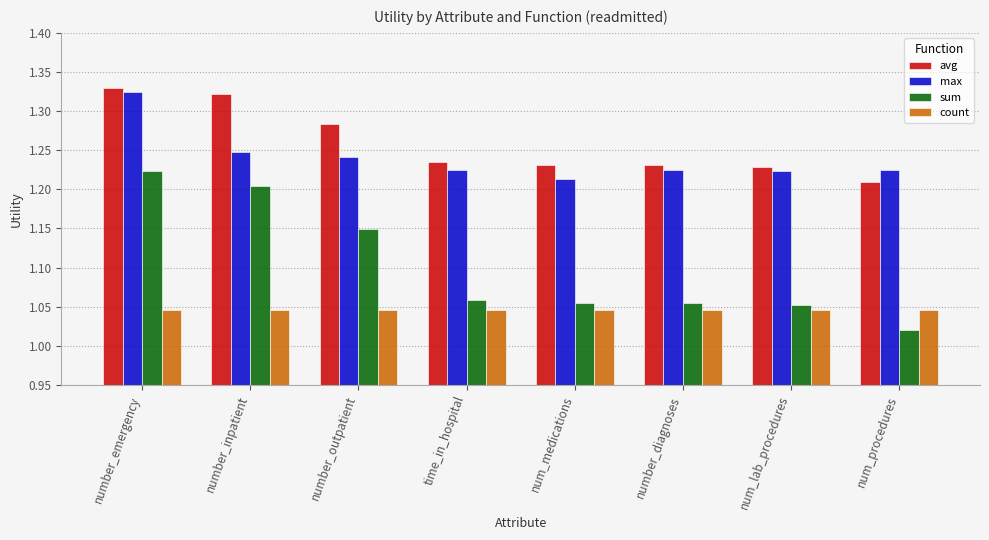

Which category has the lowest value in the avg series?

num_procedures